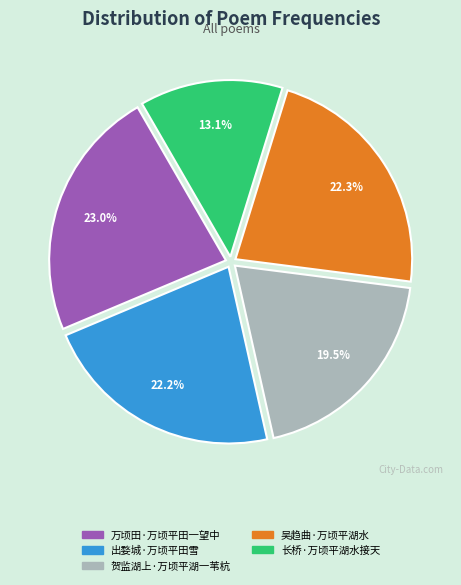

Which slice is the smallest?

长桥·万顷平湖水接天